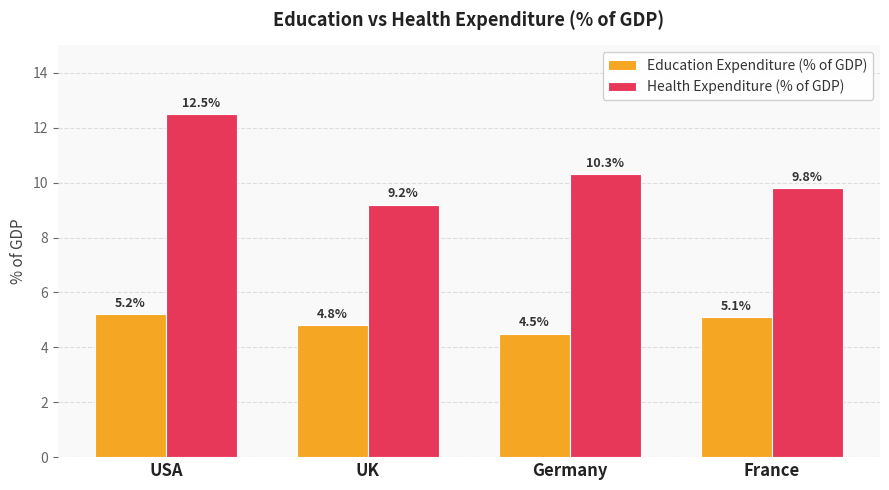

What position from the right is Germany?

2